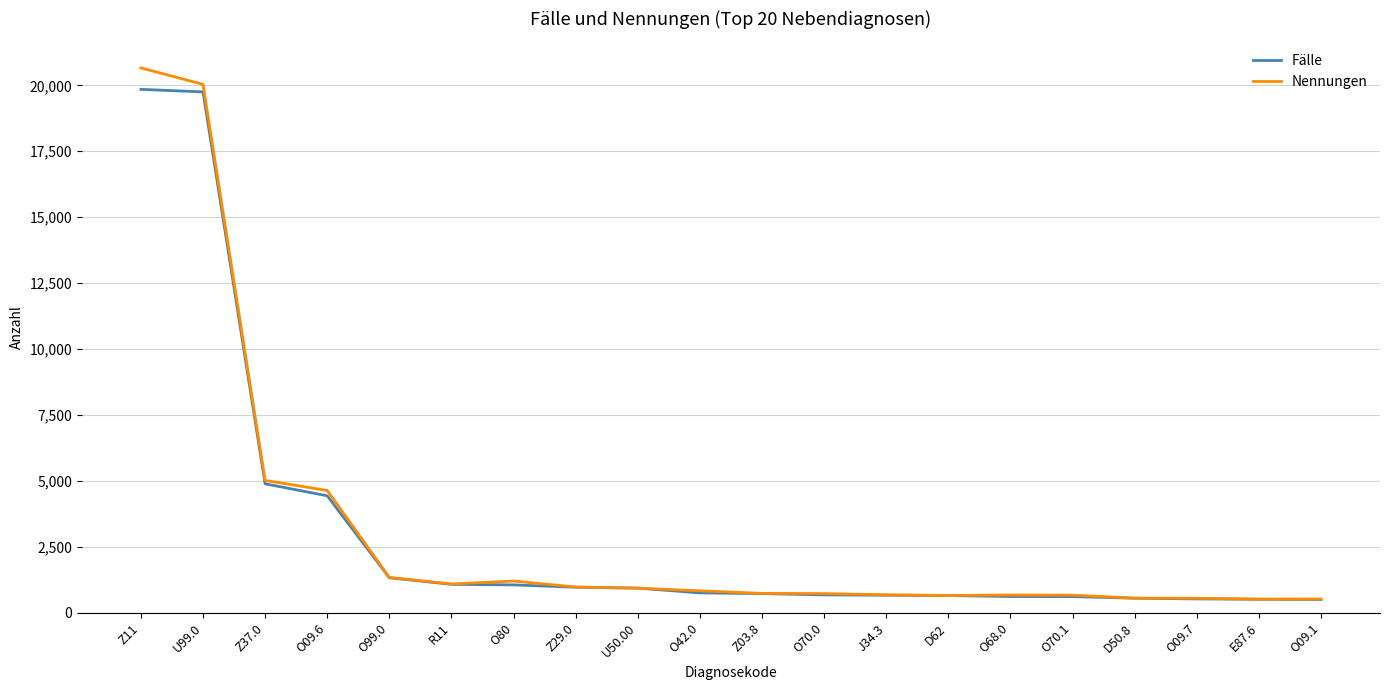

What are all the series names shown in the legend?

Fälle, Nennungen